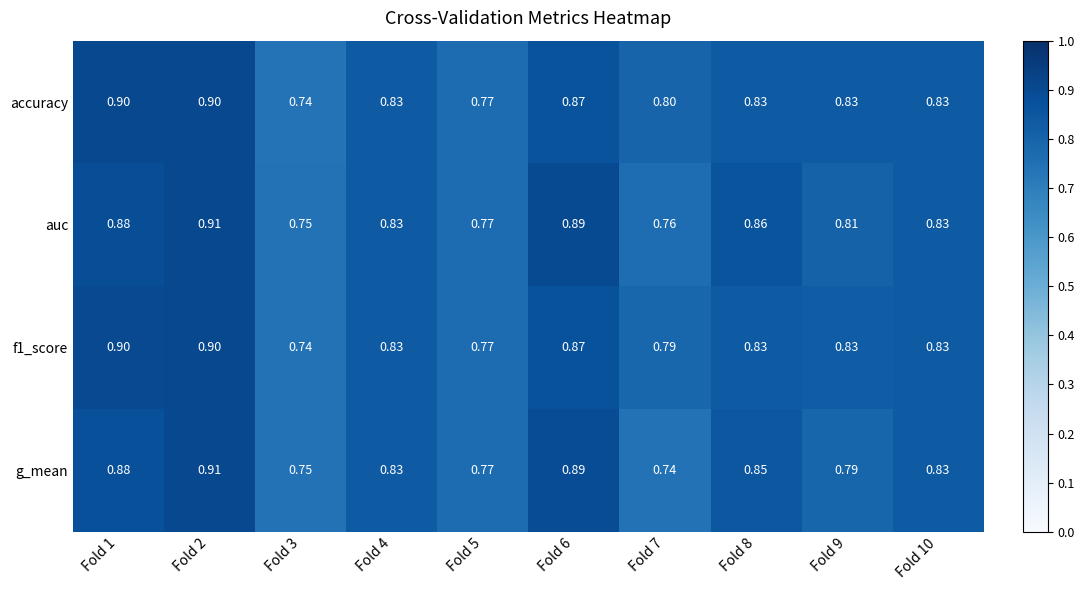

Which series has the largest total across all categories?

accuracy